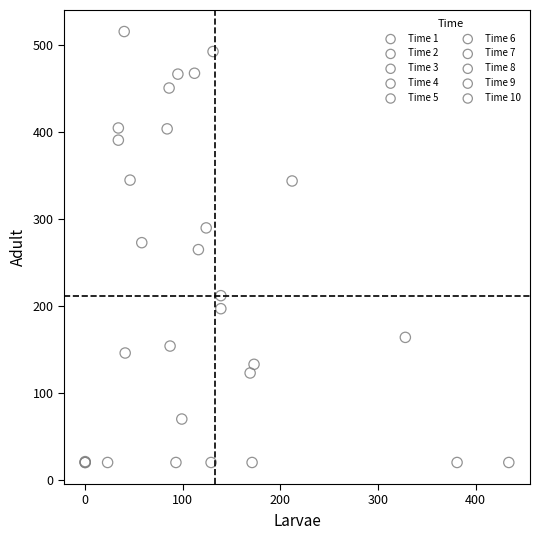

Which series contains the highest Y value?

Time 5